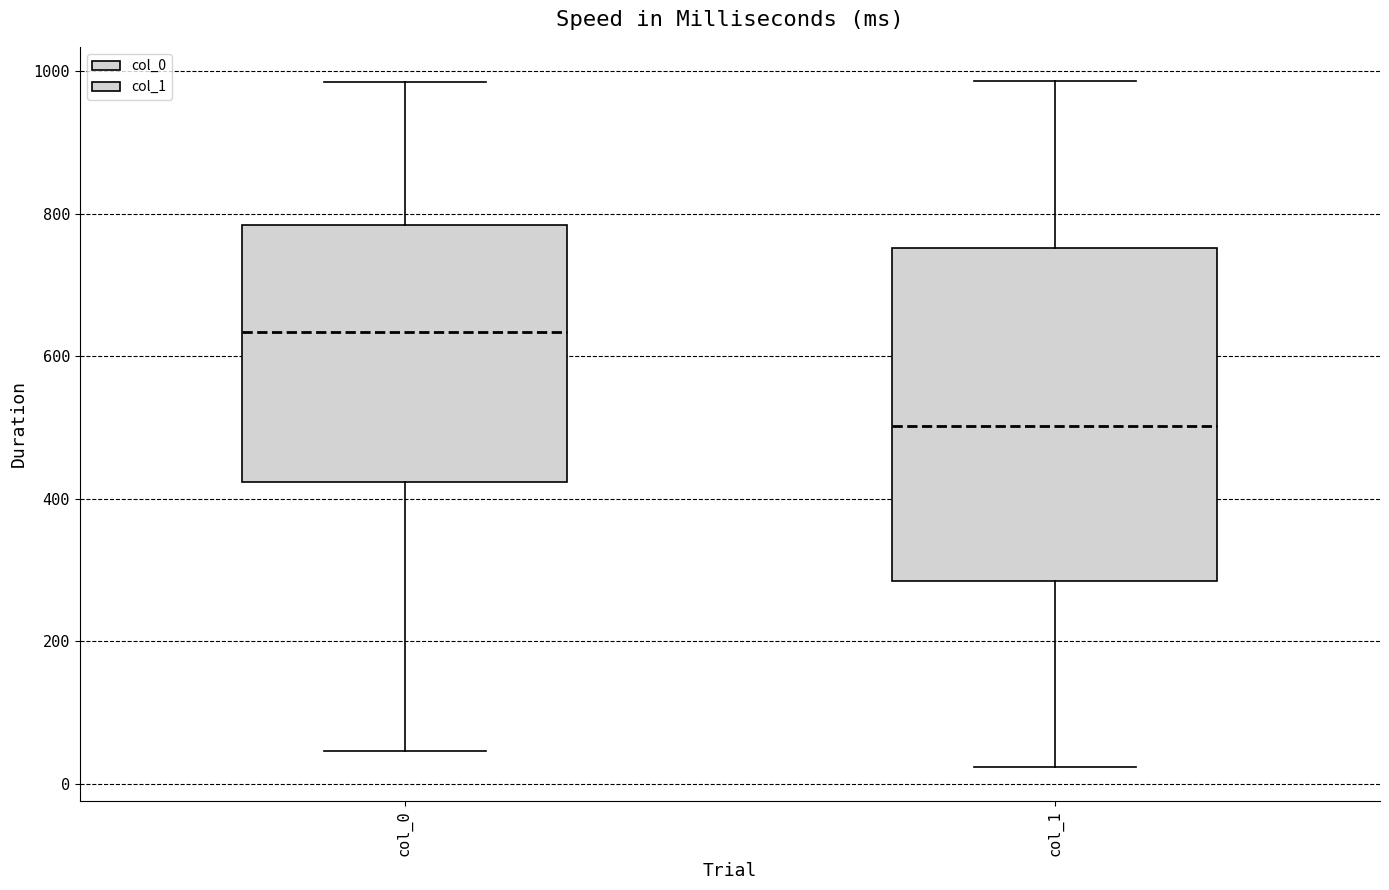

Where is the lower edge of the box for col_0 on the y-axis? The values are not printed on the chart, so give them approximately, as read against the axis.

420